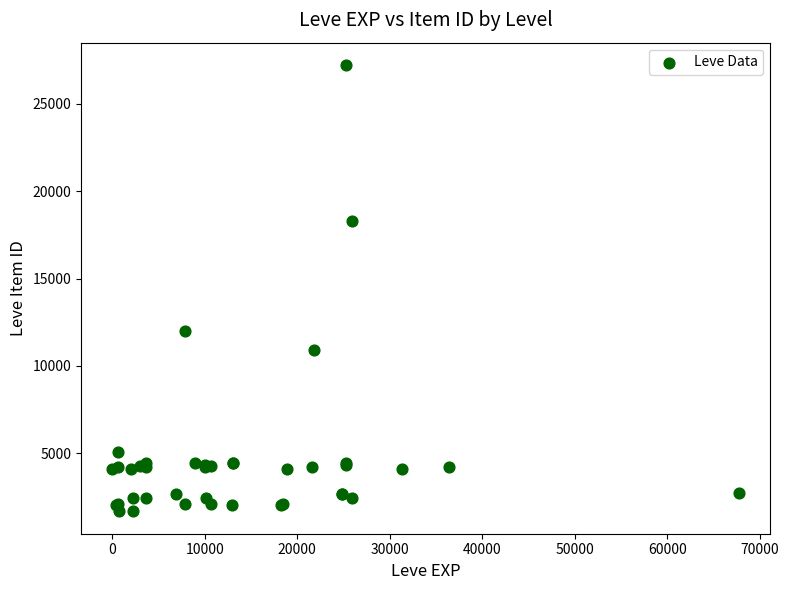

What Y value in the scatter plot is closest to 14448?

12018